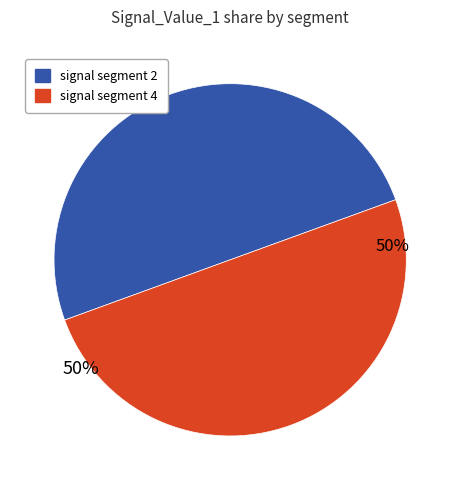

To the nearest percent, what is the average slice percentage?

50%